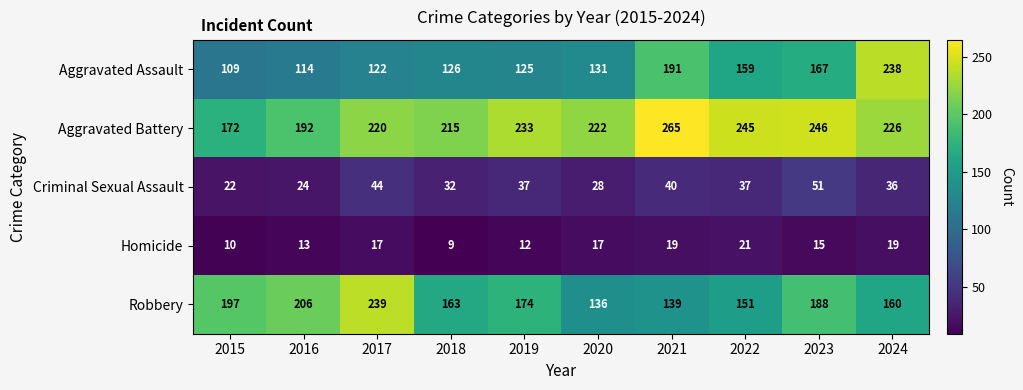

What is the sum of the Aggravated Battery values at 2018 and 2019?

448